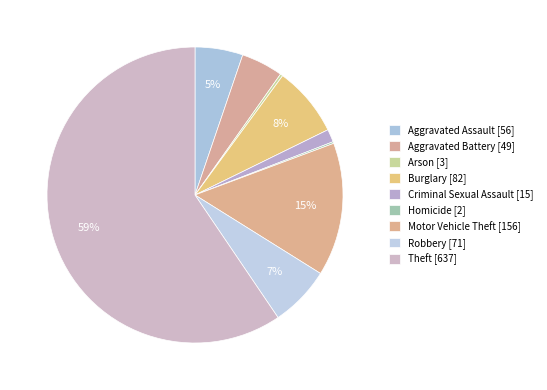

What is the smallest slice in the pie chart?

Homicide